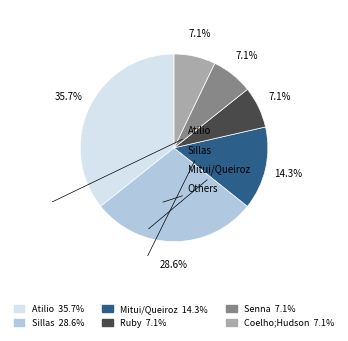

Is there a majority slice in this chart?

No